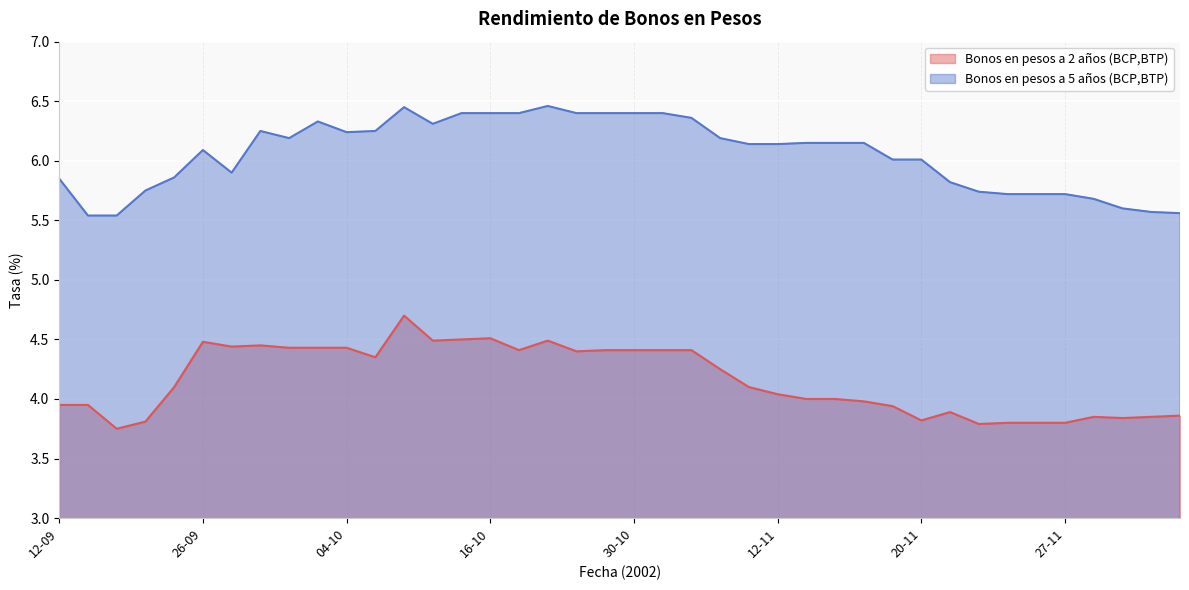

Reading left to right, extract all data points from this chart.

Bonos en pesos a 2 años (BCP,BTP): 4.0	4.0	3.8	3.8	4.1	4.5	4.4	4.5	4.4	4.4	4.4	4.3	4.7	4.5	4.5	4.5	4.4	4.5	4.4	4.4	4.4	4.4	4.4	4.2	4.1	4.0	4.0	4.0	4.0	3.9	3.8	3.9	3.8	3.8	3.8	3.8	3.9	3.8	3.9	3.9
Bonos en pesos a 5 años (BCP,BTP): 5.8	5.5	5.5	5.8	5.9	6.1	5.9	6.2	6.2	6.3	6.2	6.2	6.5	6.3	6.4	6.4	6.4	6.5	6.4	6.4	6.4	6.4	6.4	6.2	6.1	6.1	6.2	6.2	6.2	6.0	6.0	5.8	5.7	5.7	5.7	5.7	5.7	5.6	5.6	5.6